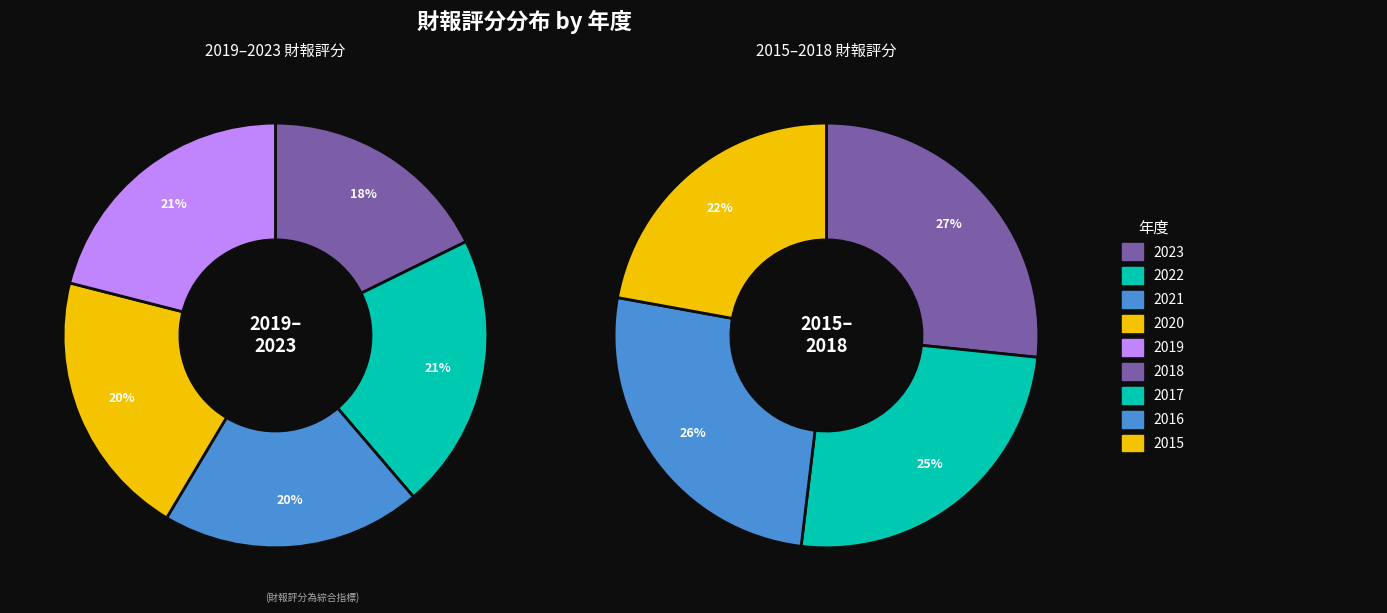

How many segments does this pie chart have?

9